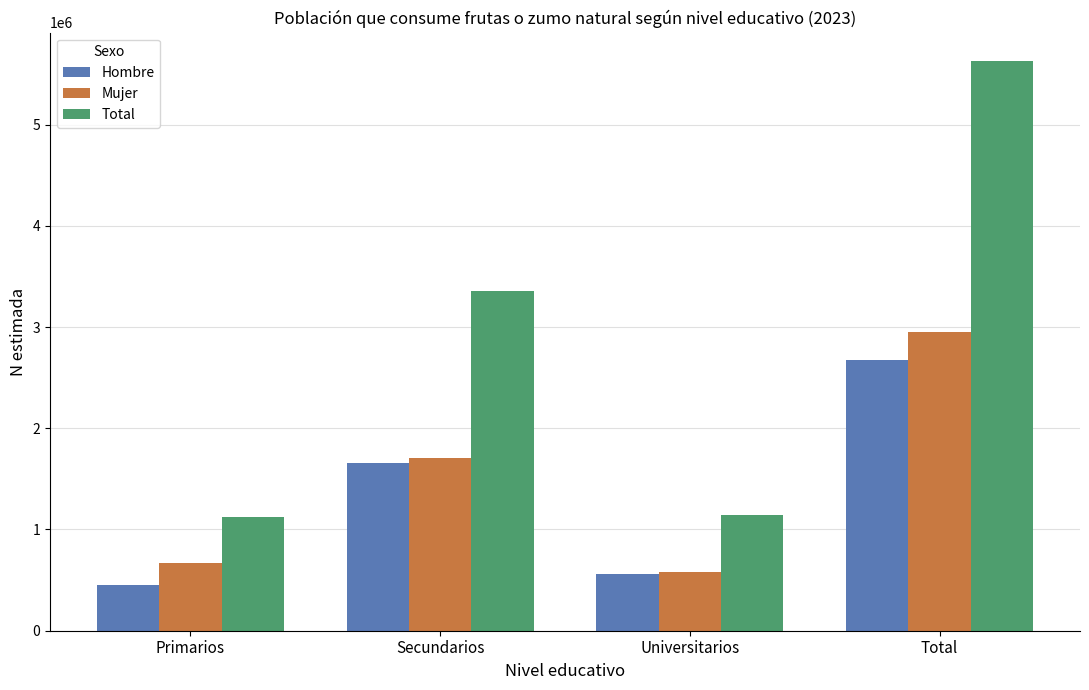

The value of Hombre at Total is 2673717. True or false?

True